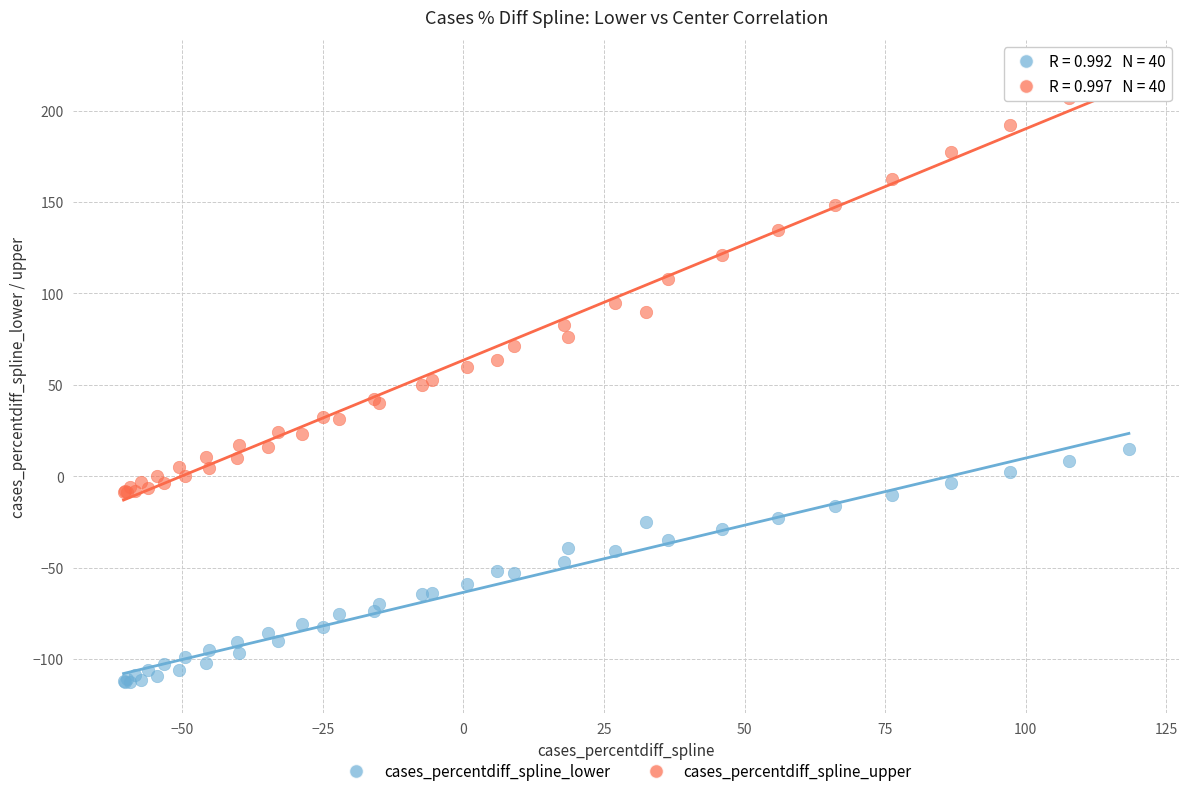

Which series reaches the maximum Y coordinate?

cases_percentdiff_spline_upper